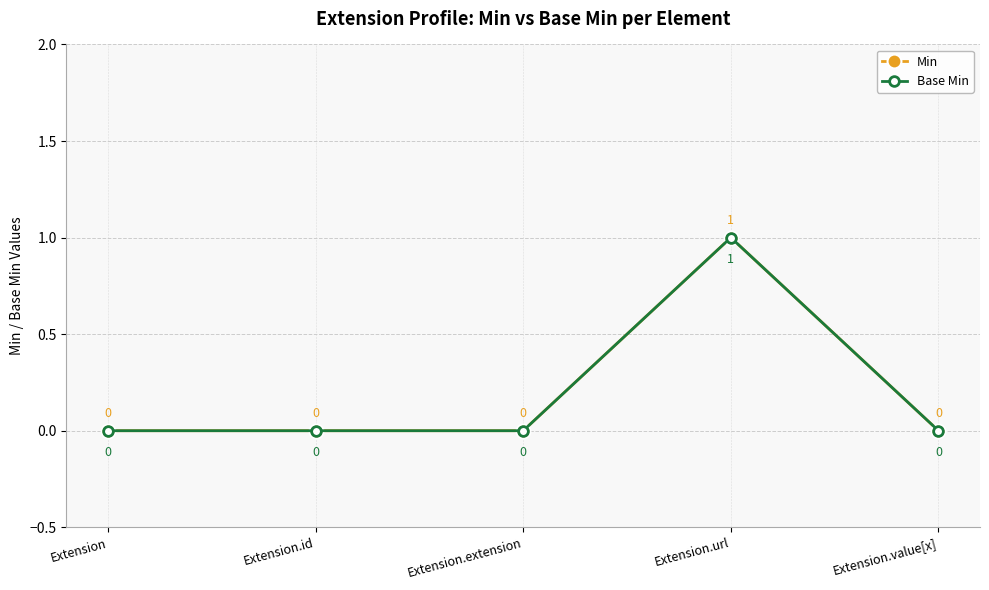

Where is Base Min nearest to the value 0?

Extension